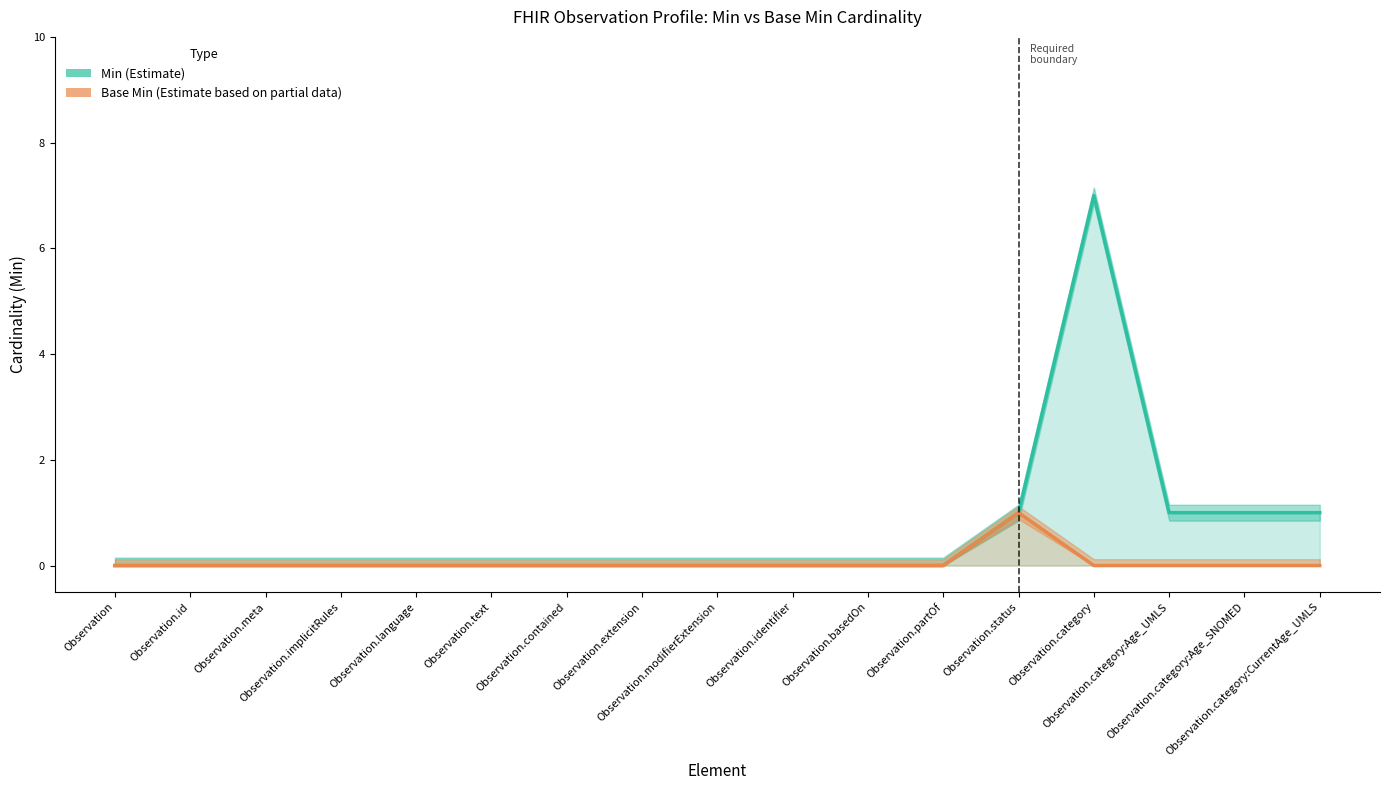

True or false: Min and Base Min cross at least once.

False